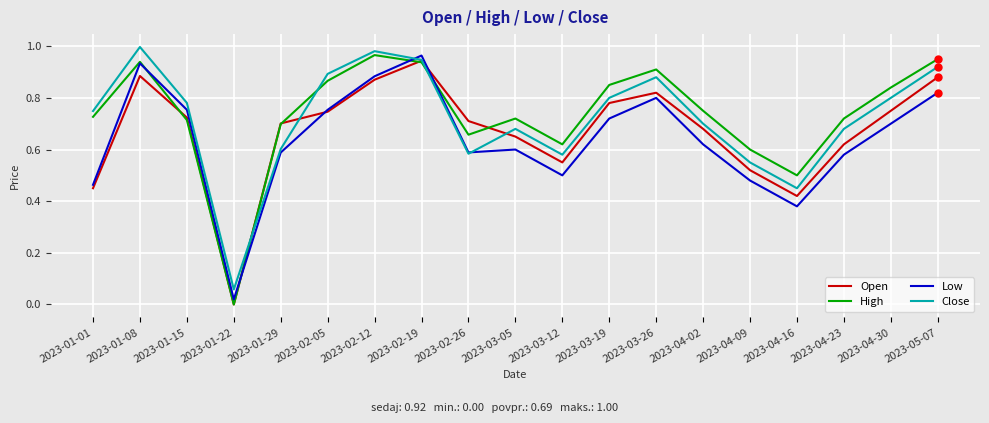

The value of Close at 2023-04-09 is 0.6. True or false?

True